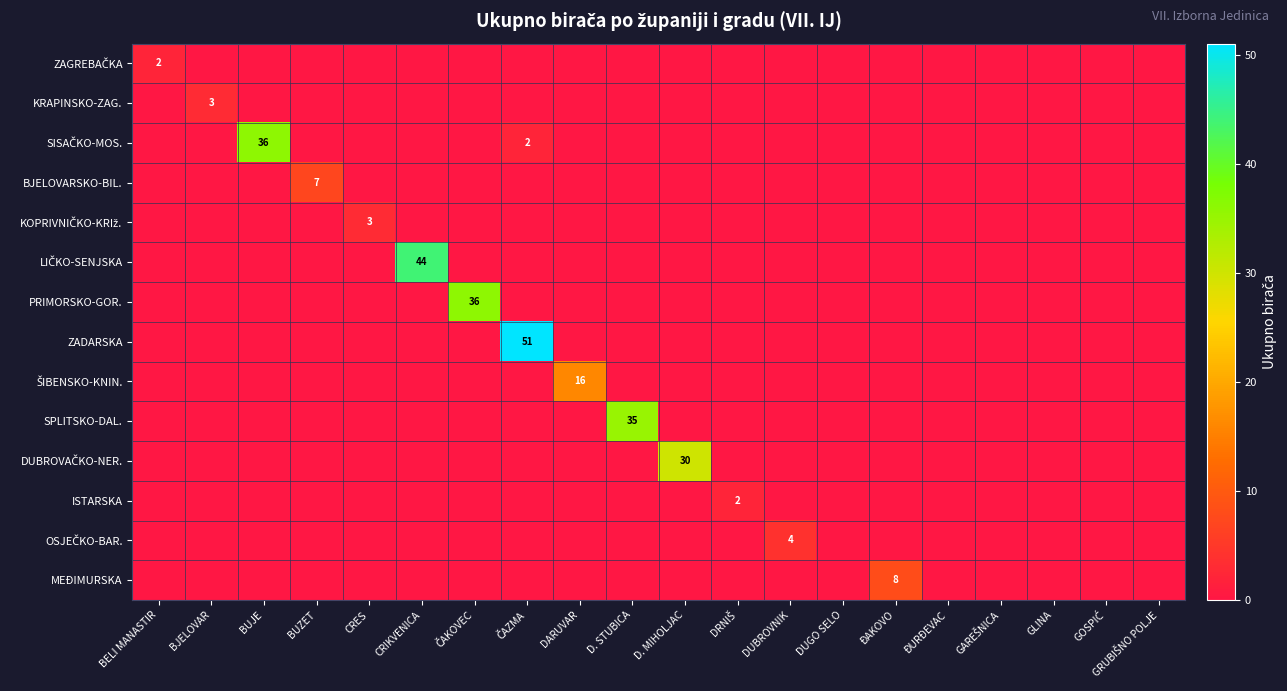

Which category has the lowest value in the SISAČKO-MOS. series?

BELI MANASTIR